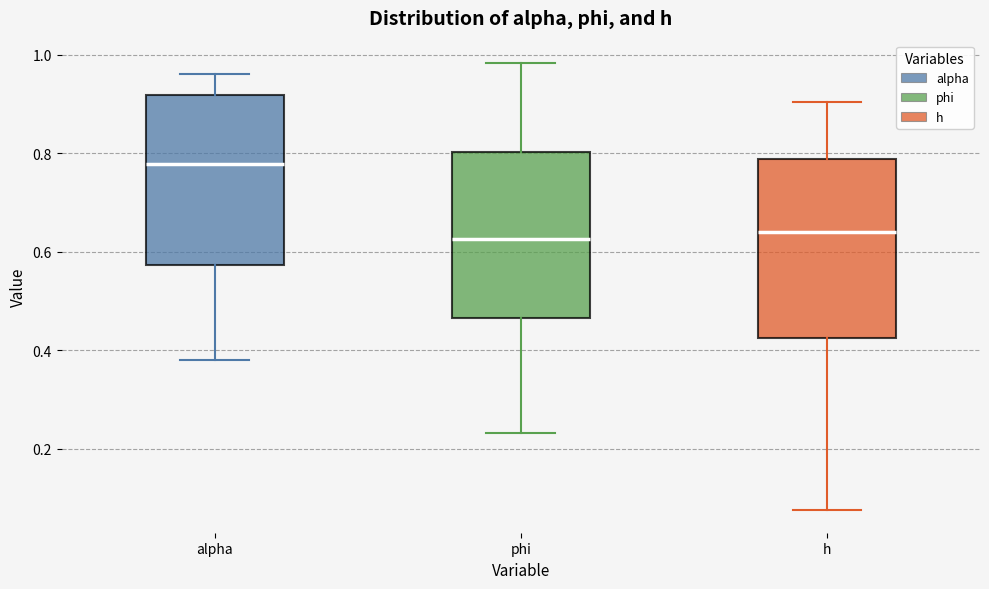

Reading left to right, transcribe this box plot: for each box, give where its median line is, the range the box spans, and where its two whiskers end, as read against the y-axis. The values are not printed on the chart, so give them approximately, as read against the axis.

alpha: median 0.78, box 0.58 to 0.92, whiskers 0.38 to 0.96
phi: median 0.62, box 0.46 to 0.80, whiskers 0.24 to 0.98
h: median 0.64, box 0.42 to 0.78, whiskers 0.08 to 0.90